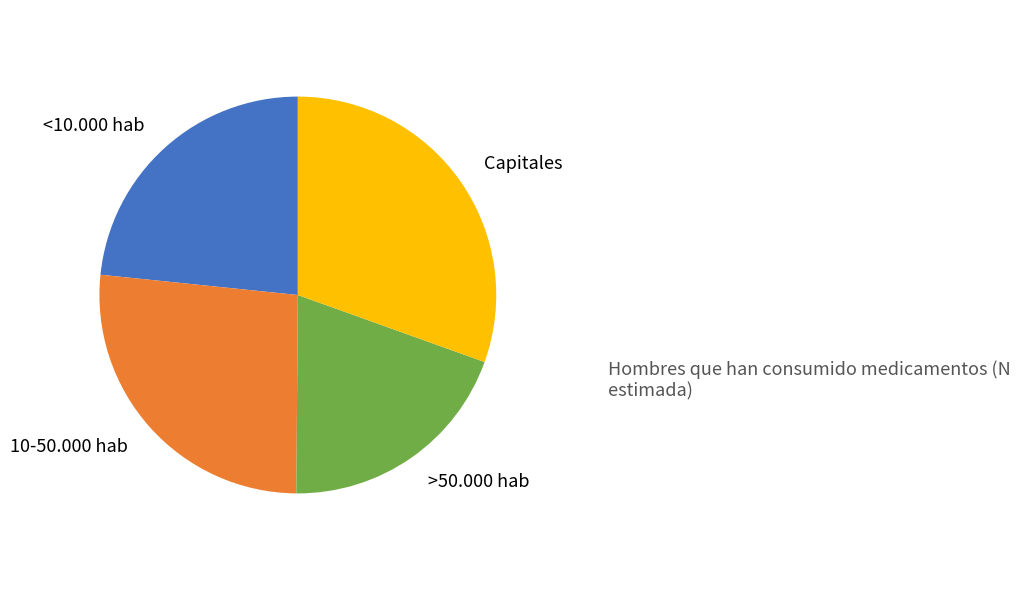

How many segments does this pie chart have?

4